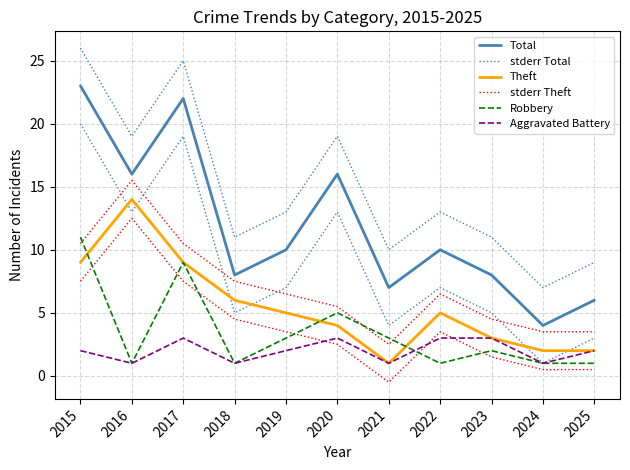

Reading left to right, what are all the values shown in this chart?

Total: 23.0	16.0	22.0	8.0	10.0	16.0	7.0	10.0	8.0	4.0	6.0
stderr Total: 26.0	19.0	25.0	11.0	13.0	19.0	10.0	13.0	11.0	7.0	9.0
Theft: 9.0	14.0	9.0	6.0	5.0	4.0	1.0	5.0	3.0	2.0	2.0
stderr Theft: 10.5	15.5	10.5	7.5	6.5	5.5	2.5	6.5	4.5	3.5	3.5
Robbery: 11.0	1.0	9.0	1.0	3.0	5.0	3.0	1.0	2.0	1.0	1.0
Aggravated Battery: 2.0	1.0	3.0	1.0	2.0	3.0	1.0	3.0	3.0	1.0	2.0